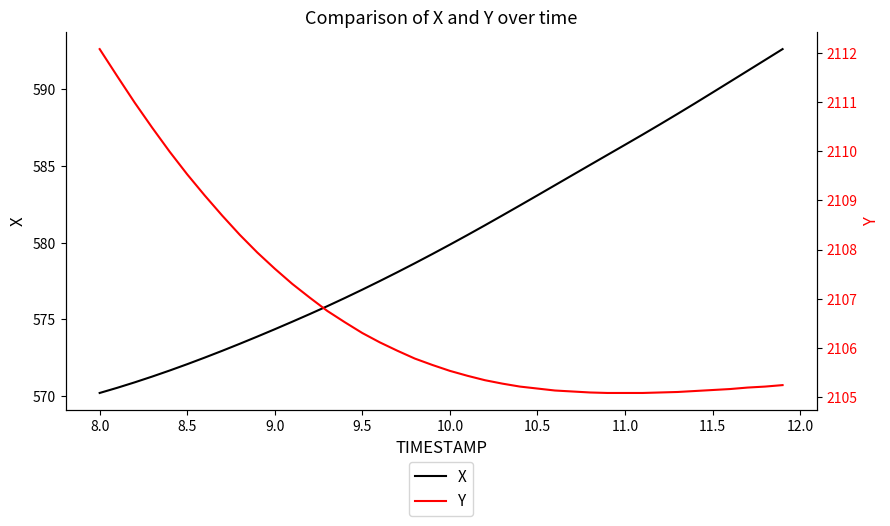

How many lines are shown in the chart?

2